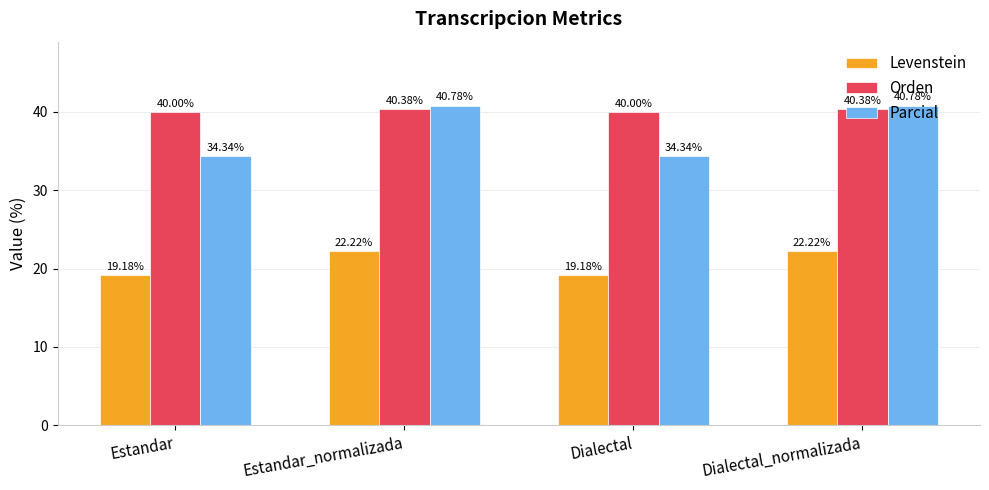

What is the difference between the Orden values at Dialectal and Dialectal_normalizada?

0.4